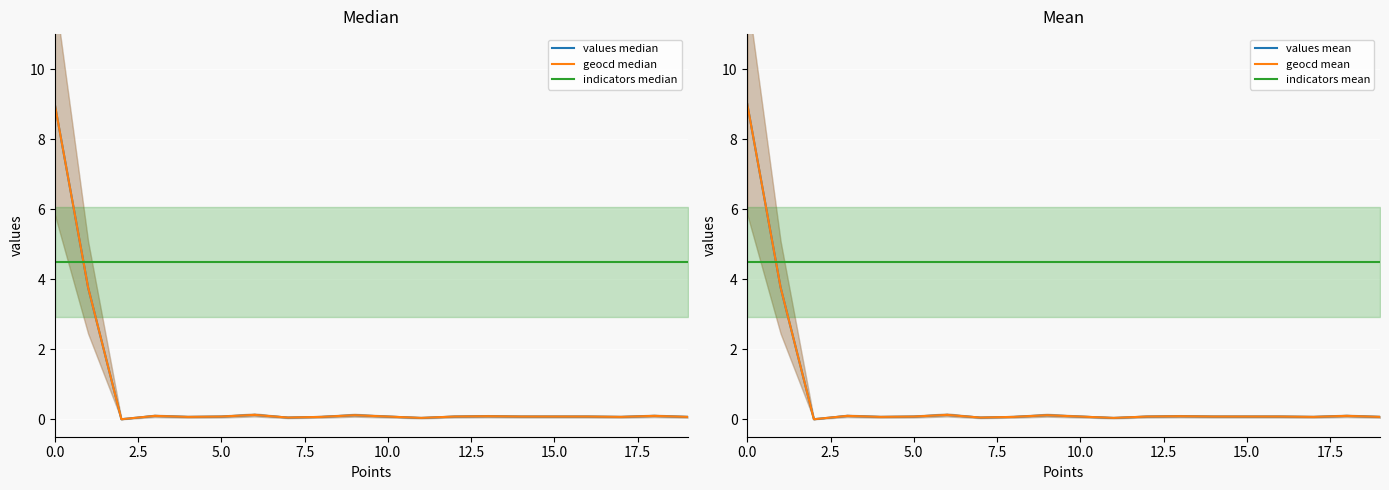

How many lines are shown in the chart?

6